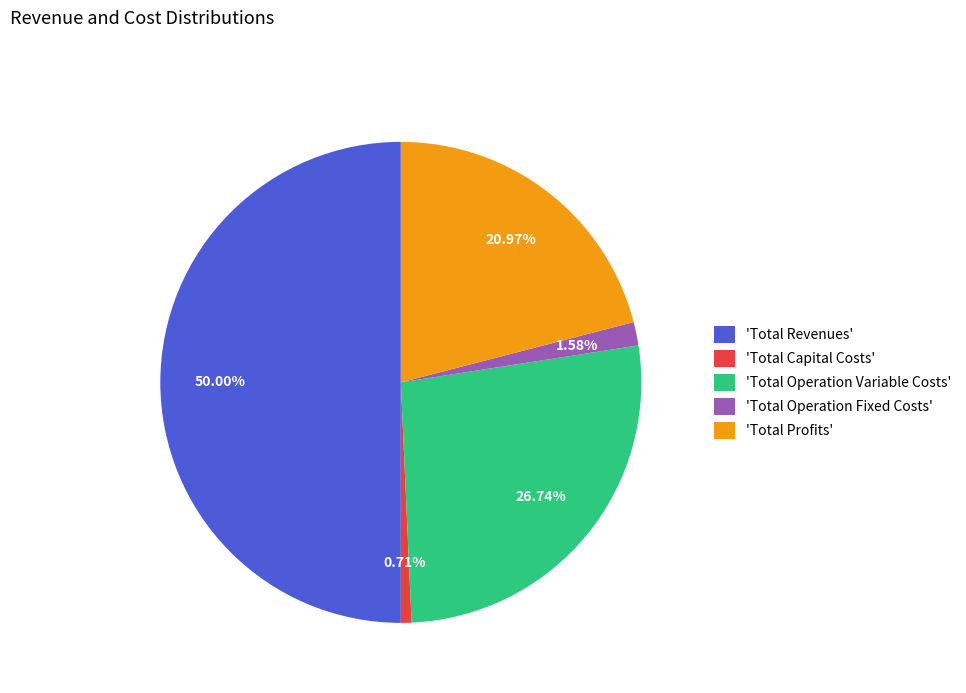

Which slice is the smallest?

'Total Capital Costs'